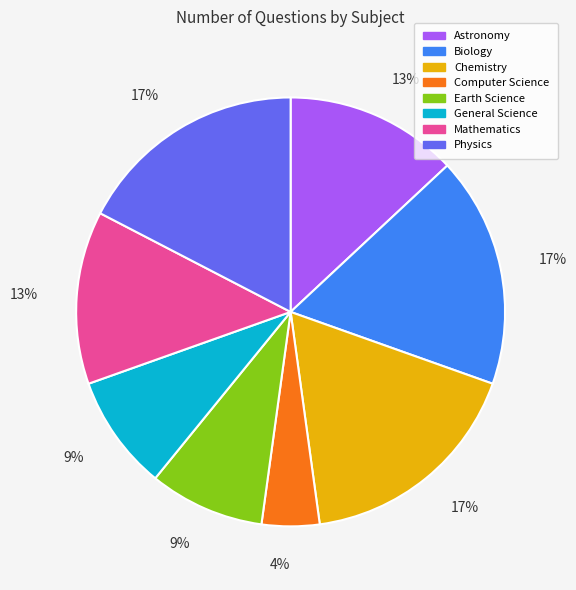

What percentage is the Astronomy slice, to the nearest percent?

13%